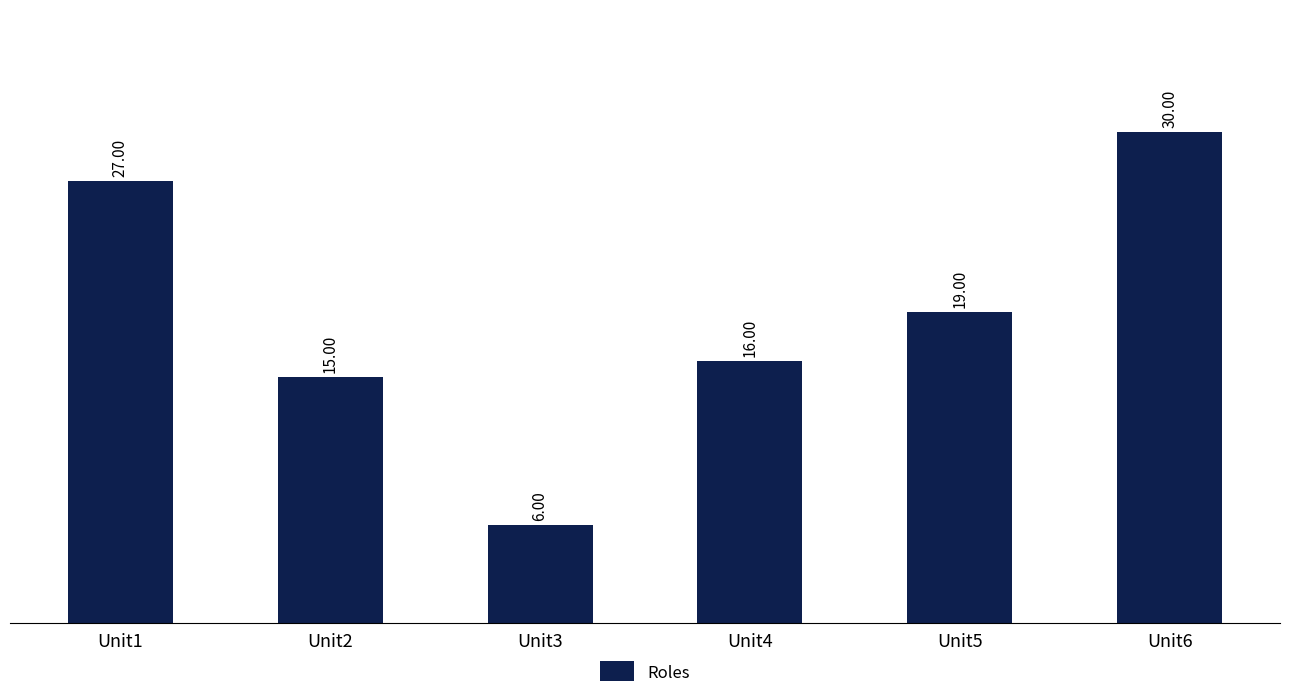

The chart shows a value of 16 at Unit4. True or false?

True